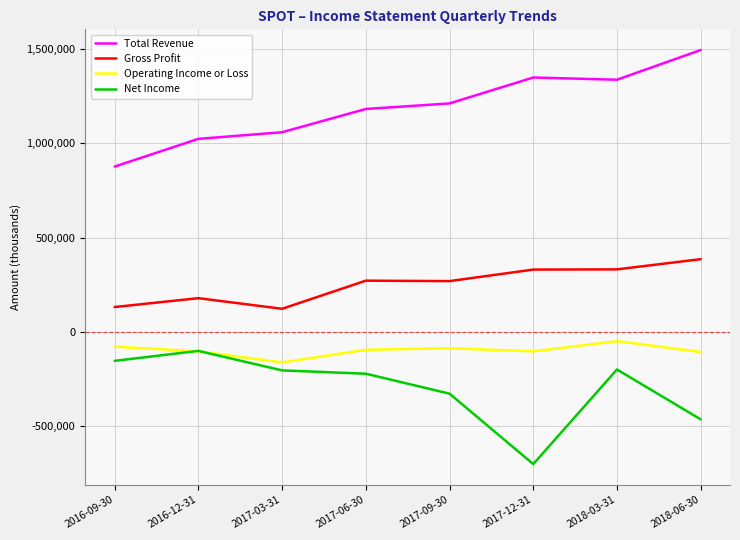

How many lines are shown in the chart?

4